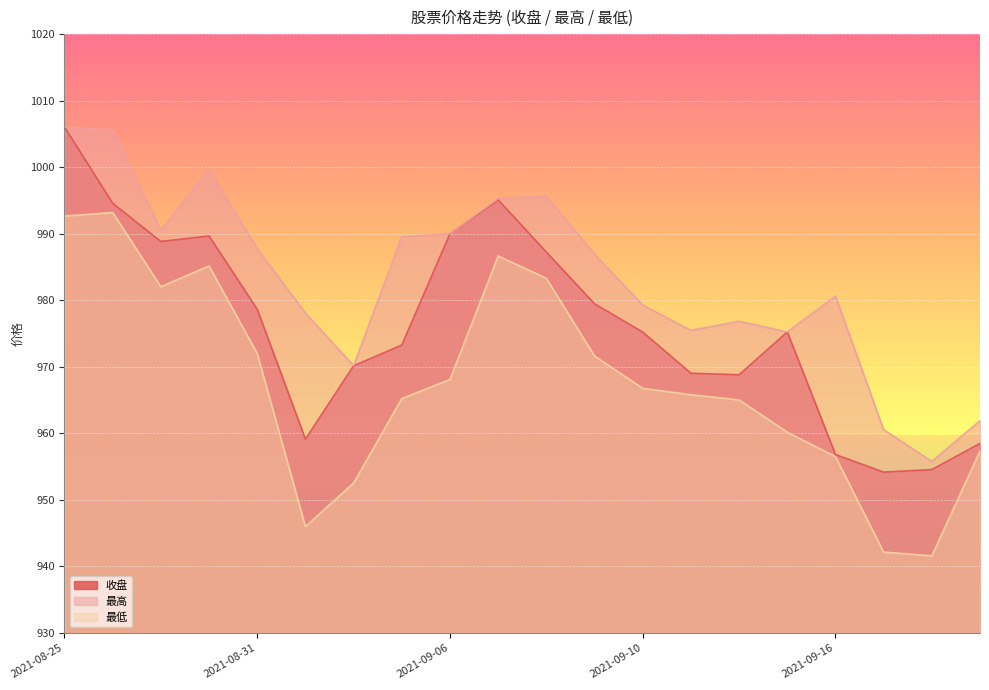

What is the label of the 2nd point from the right?

2021-09-22